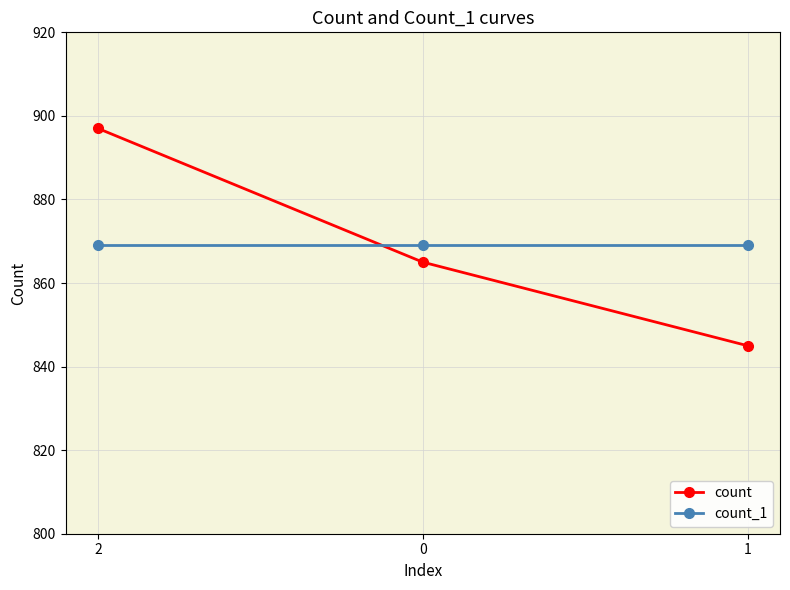

At which label does count reach its peak?

2